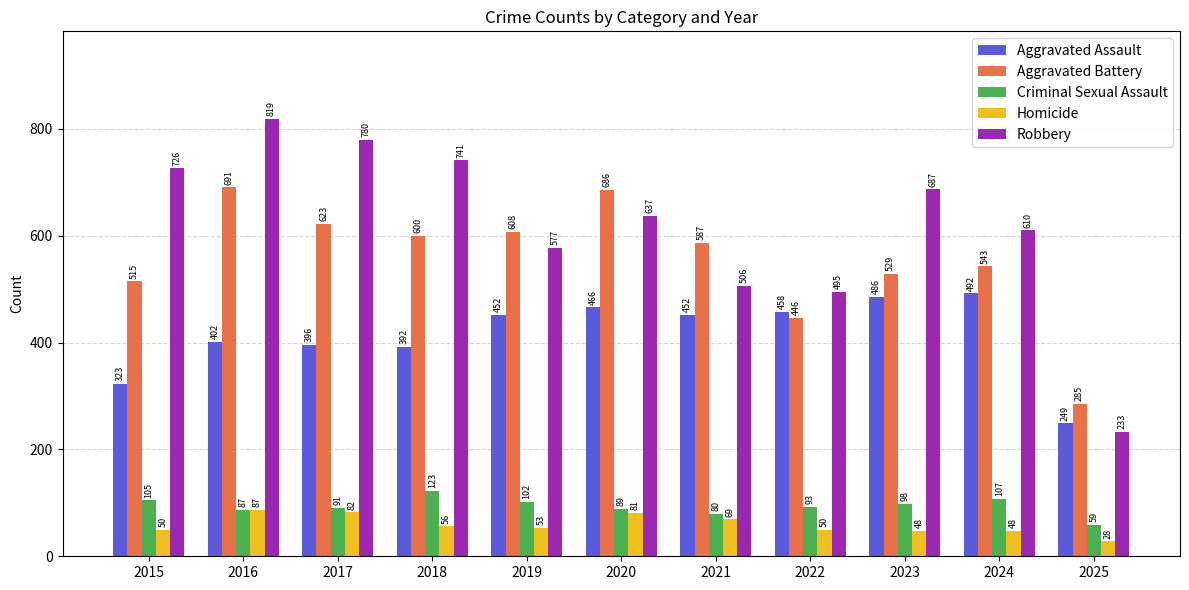

Rank the series at 2023 from highest to lowest value.

Robbery, Aggravated Battery, Aggravated Assault, Criminal Sexual Assault, Homicide